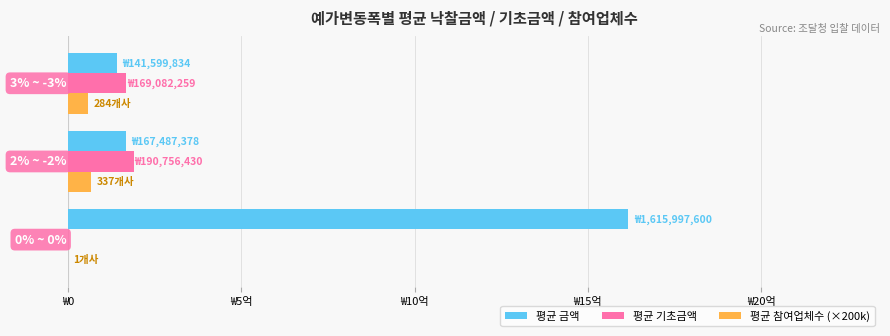

What are all the series names shown in the legend?

평균 금액, 평균 기초금액, 평균 참여업체수 (×200k)